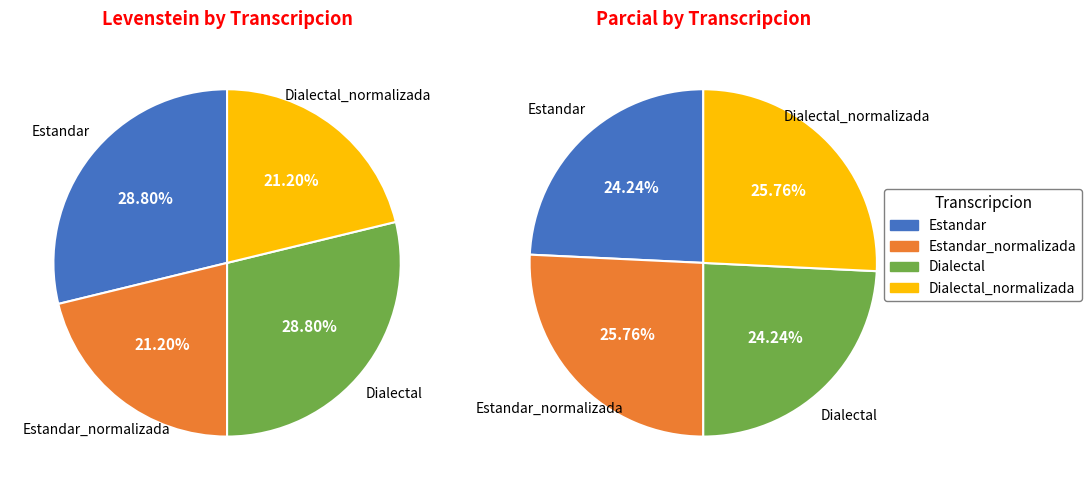

Combined, do Estandar and Dialectal account for over 50%?

Yes